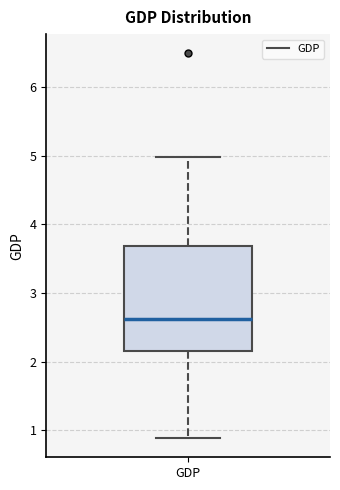

Read this box plot against the y-axis: the position of the median line, the range covered by the box, and the ends of both whiskers. The values are not printed on the chart, so give them approximately, as read against the axis.

median 2.6, box 2.2 to 3.7, whiskers 0.9 to 5.0